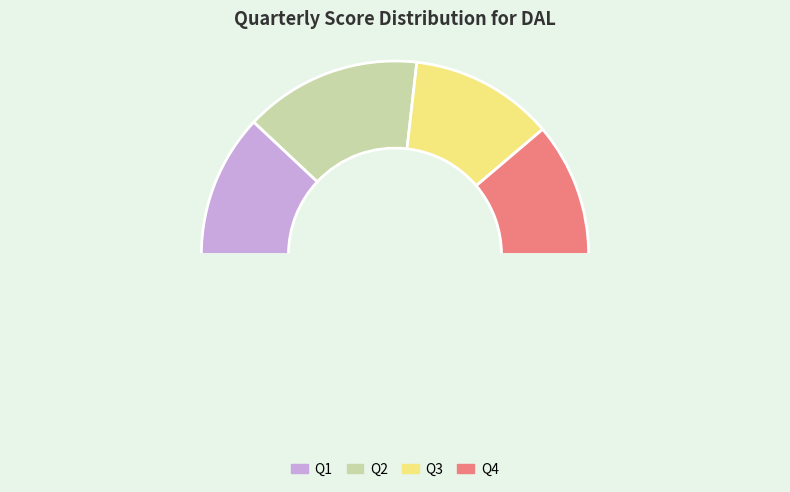

To the nearest percent, what is the difference between the largest and smallest slice percentages?

7%